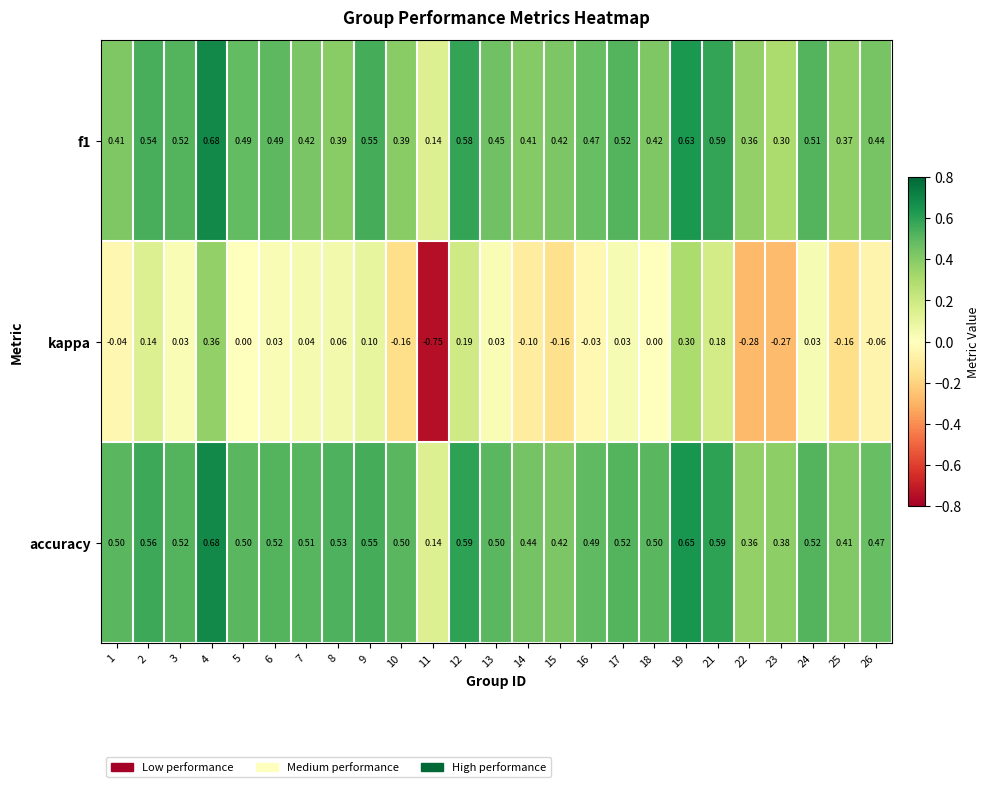

Between 9 and 22, which series saw the biggest shift?

kappa